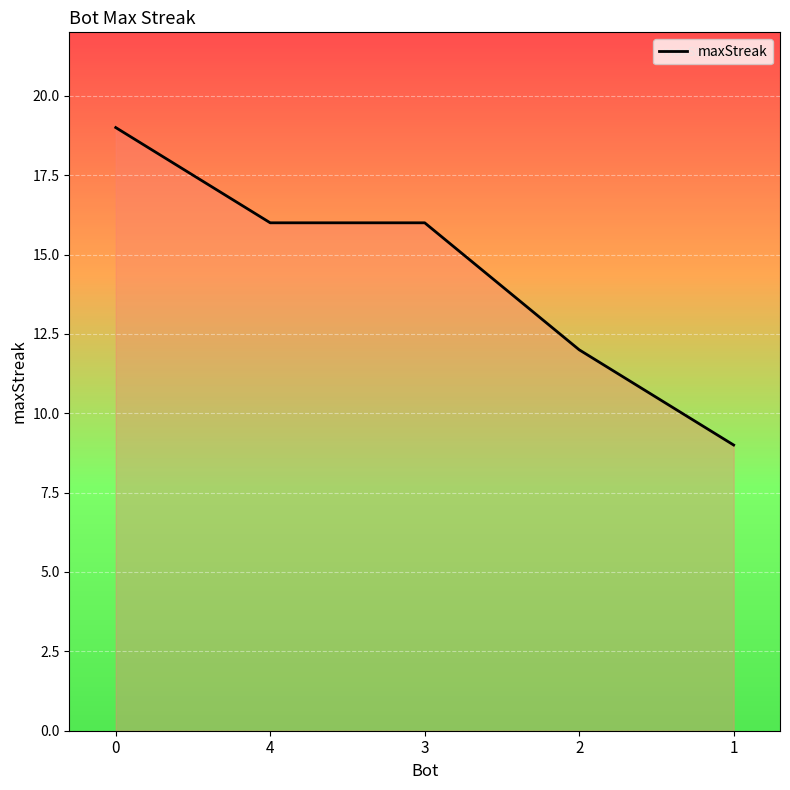

True or false: the data has more than 2 interior local peaks.

False